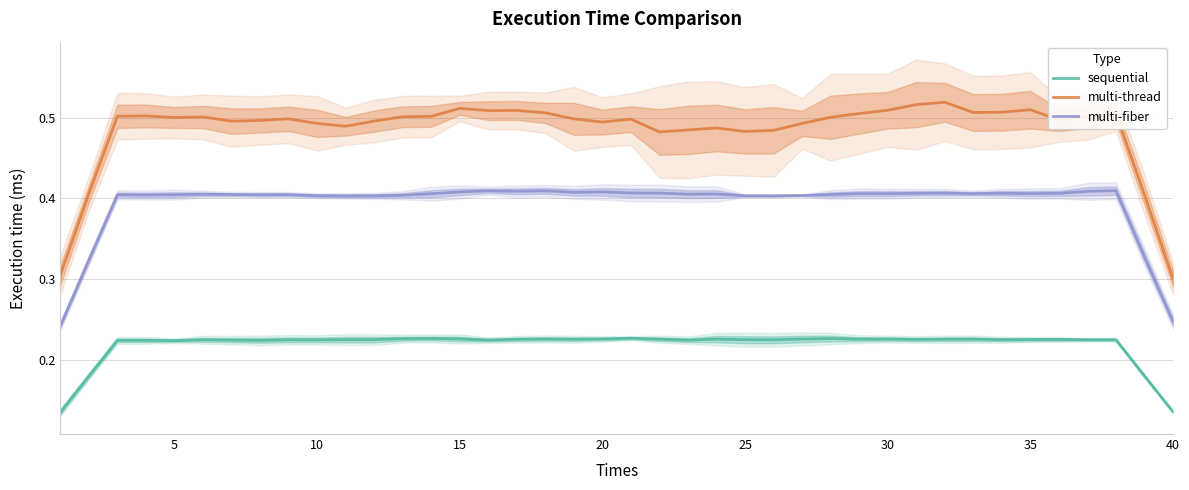

True or false: multi-thread and multi-fiber intersect in this chart.

False